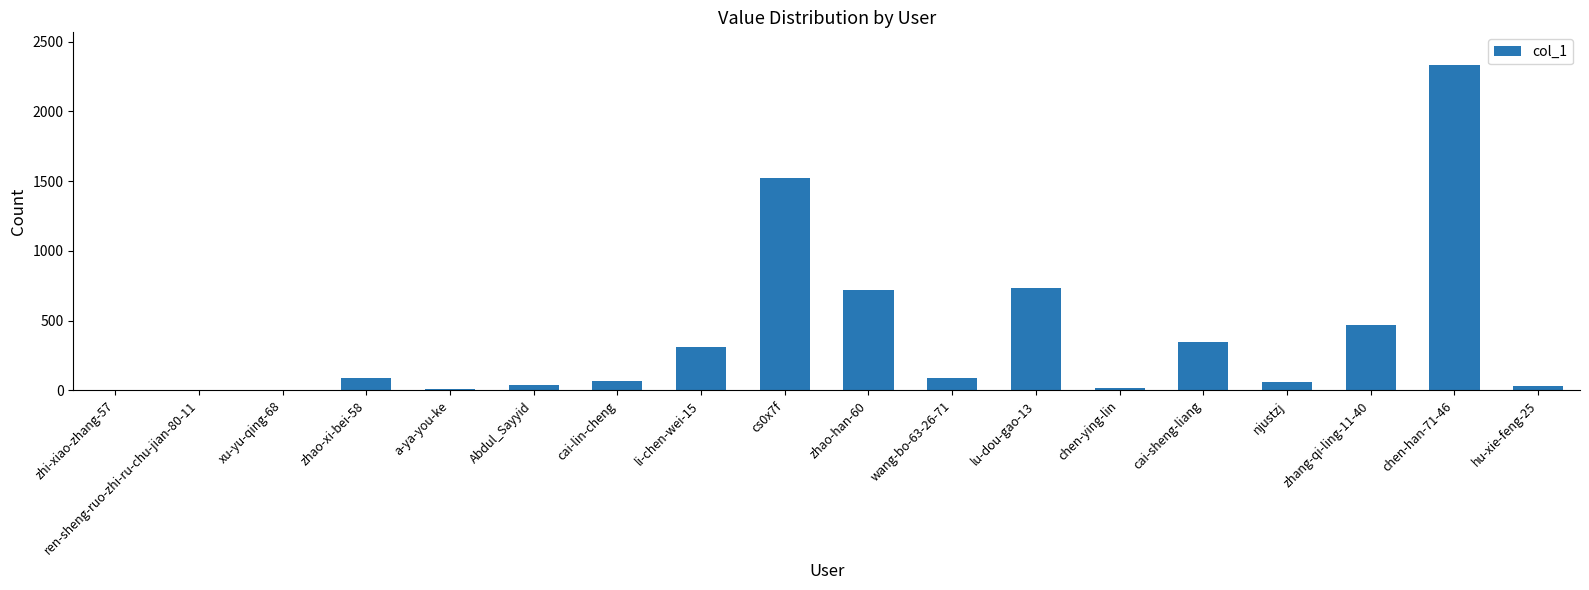

How many categories are shown in the chart?

18